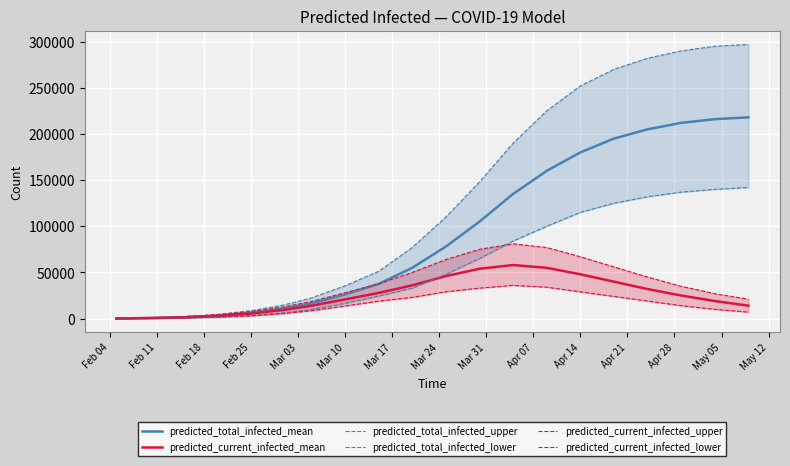

How many data points in predicted_total_infected_upper are above 110000?

9